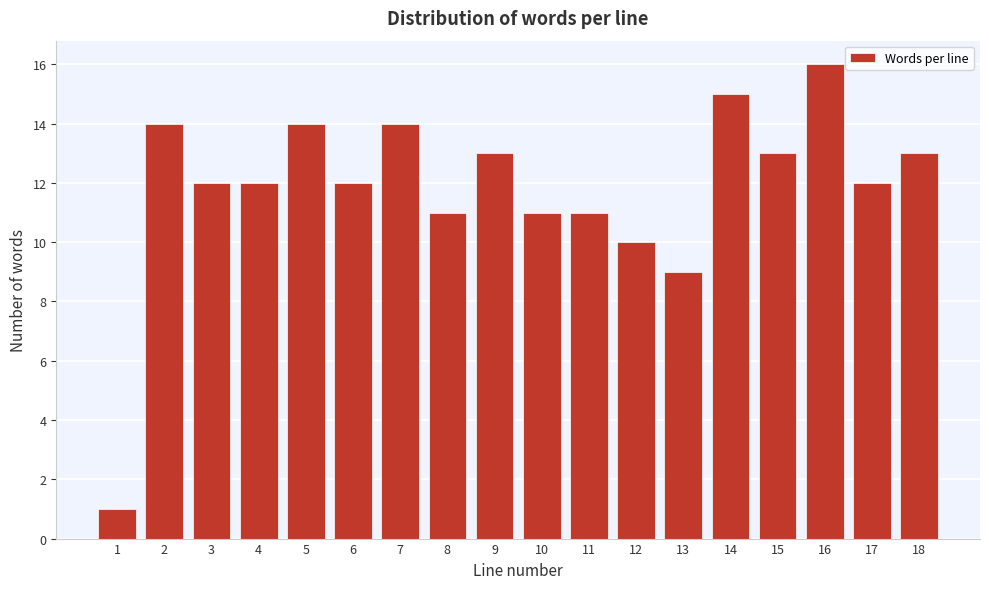

Reading left to right, list all the values displayed in this chart.

1	14	12	12	14	12	14	11	13	11	11	10	9	15	13	16	12	13